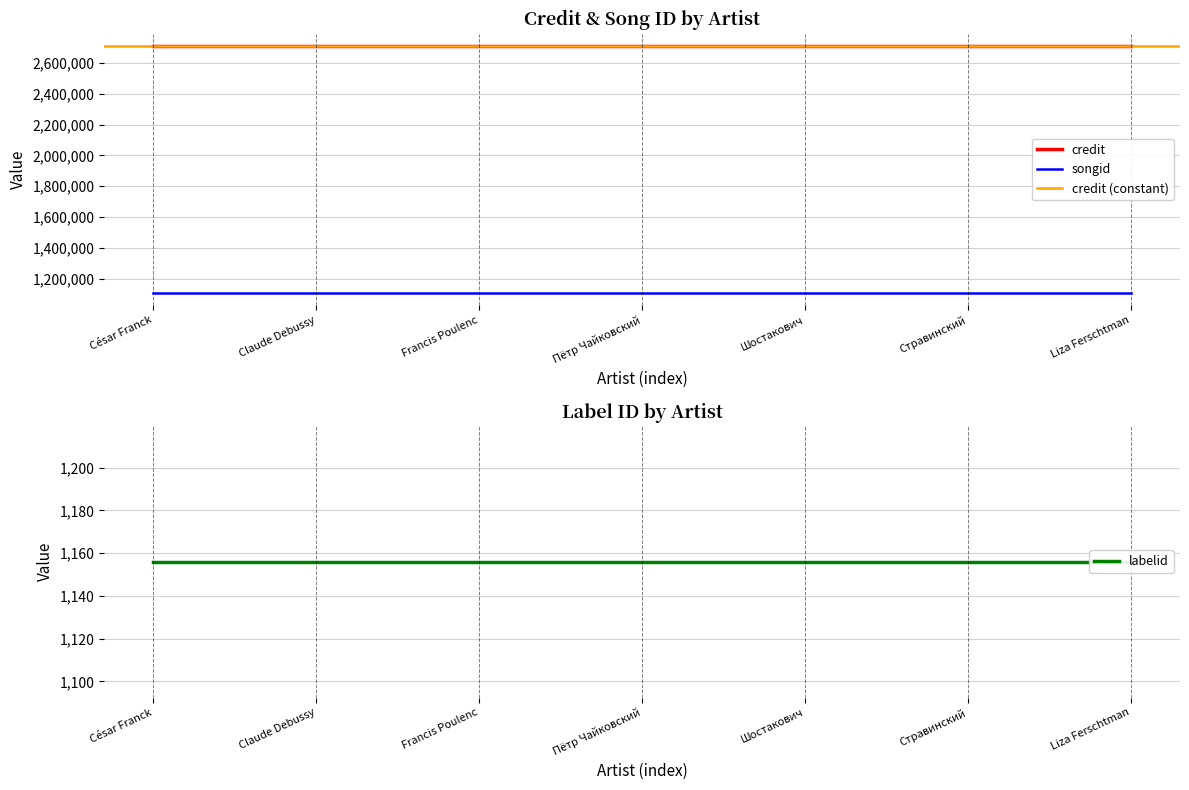

What is the value of the labelid point at the 4th from the left?

1156